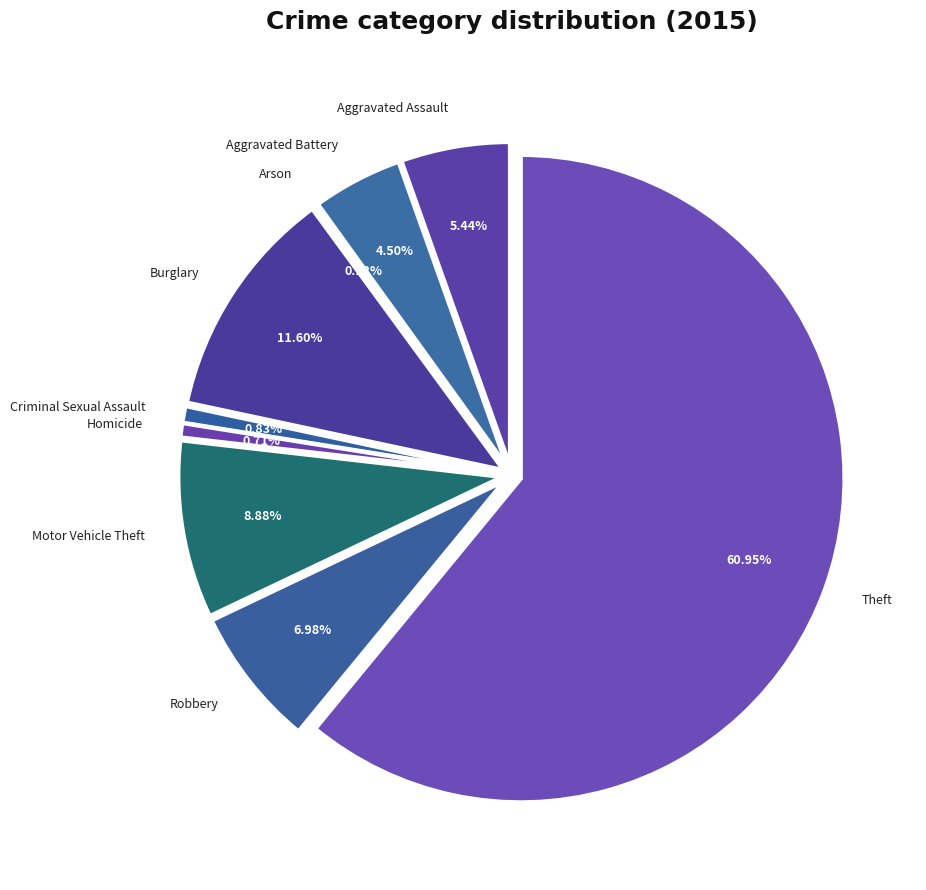

How many segments does this pie chart have?

9